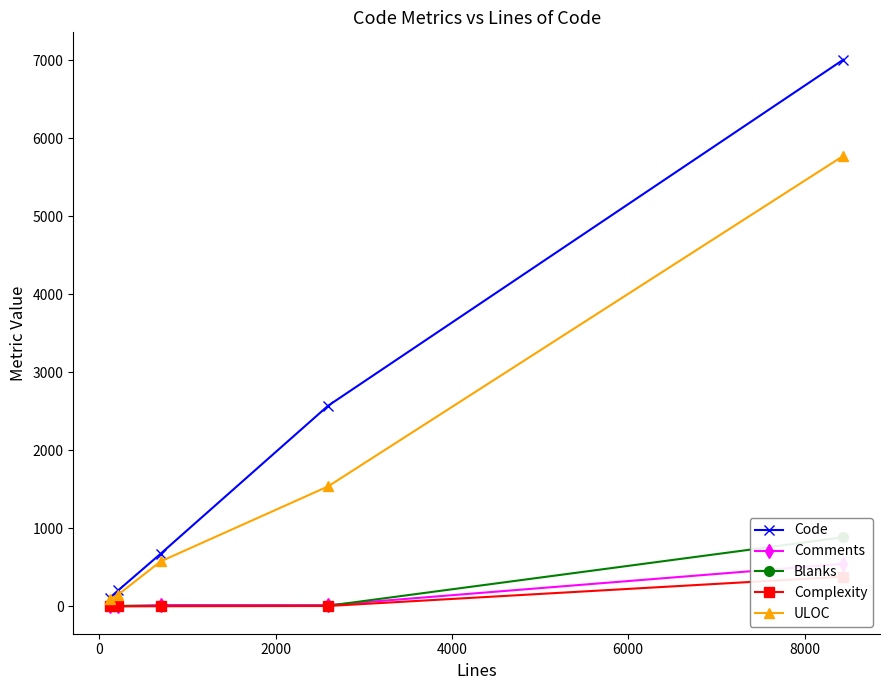

What is the maximum value for Code?

7008